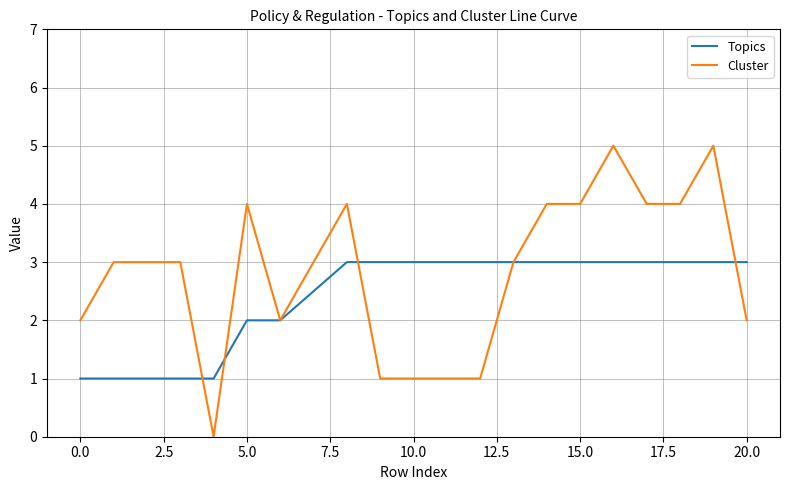

How many positive values does the Cluster series have?

19